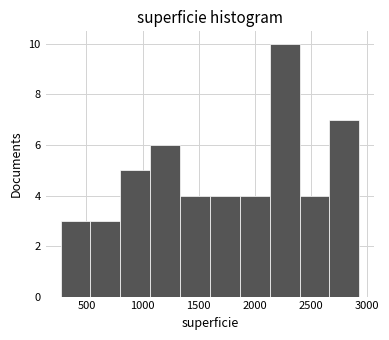

Reading left to right, list every bar in this chart as the range it spans on the x-axis followed by its height. Neither the bar edges nor the heights are printed on the chart, so give them approximately, as read against the axes.

250 to 550: 3
550 to 800: 3
800 to 1050: 5
1050 to 1350: 6
1350 to 1600: 4
1600 to 1850: 4
1850 to 2150: 4
2150 to 2400: 10
2400 to 2650: 4
2650 to 2950: 7